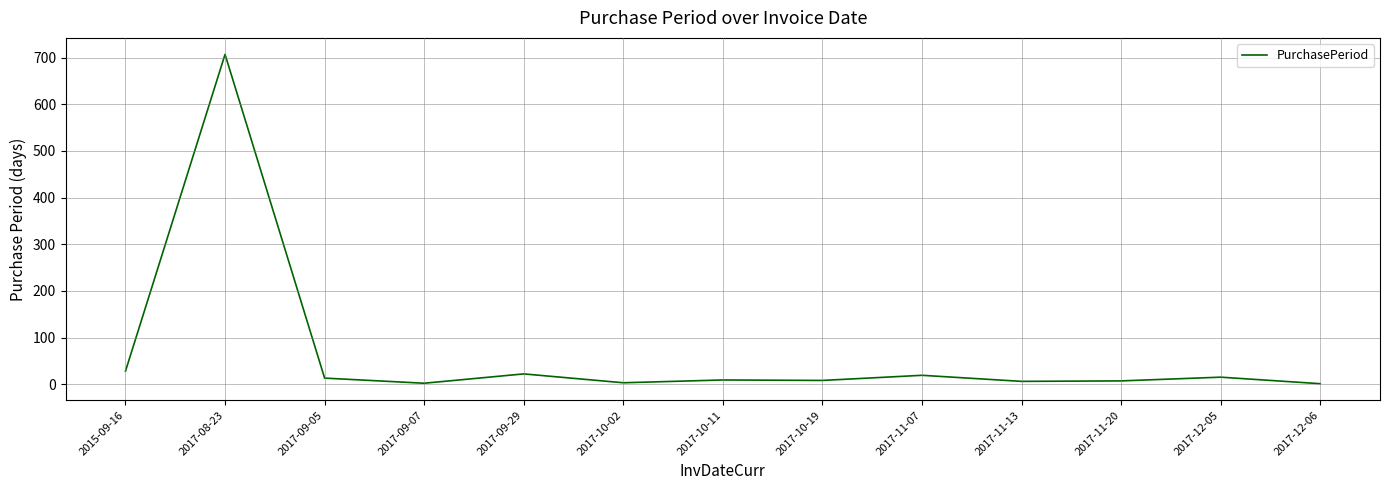

Which has a higher value, 2017-11-13 or 2017-12-05?

2017-12-05